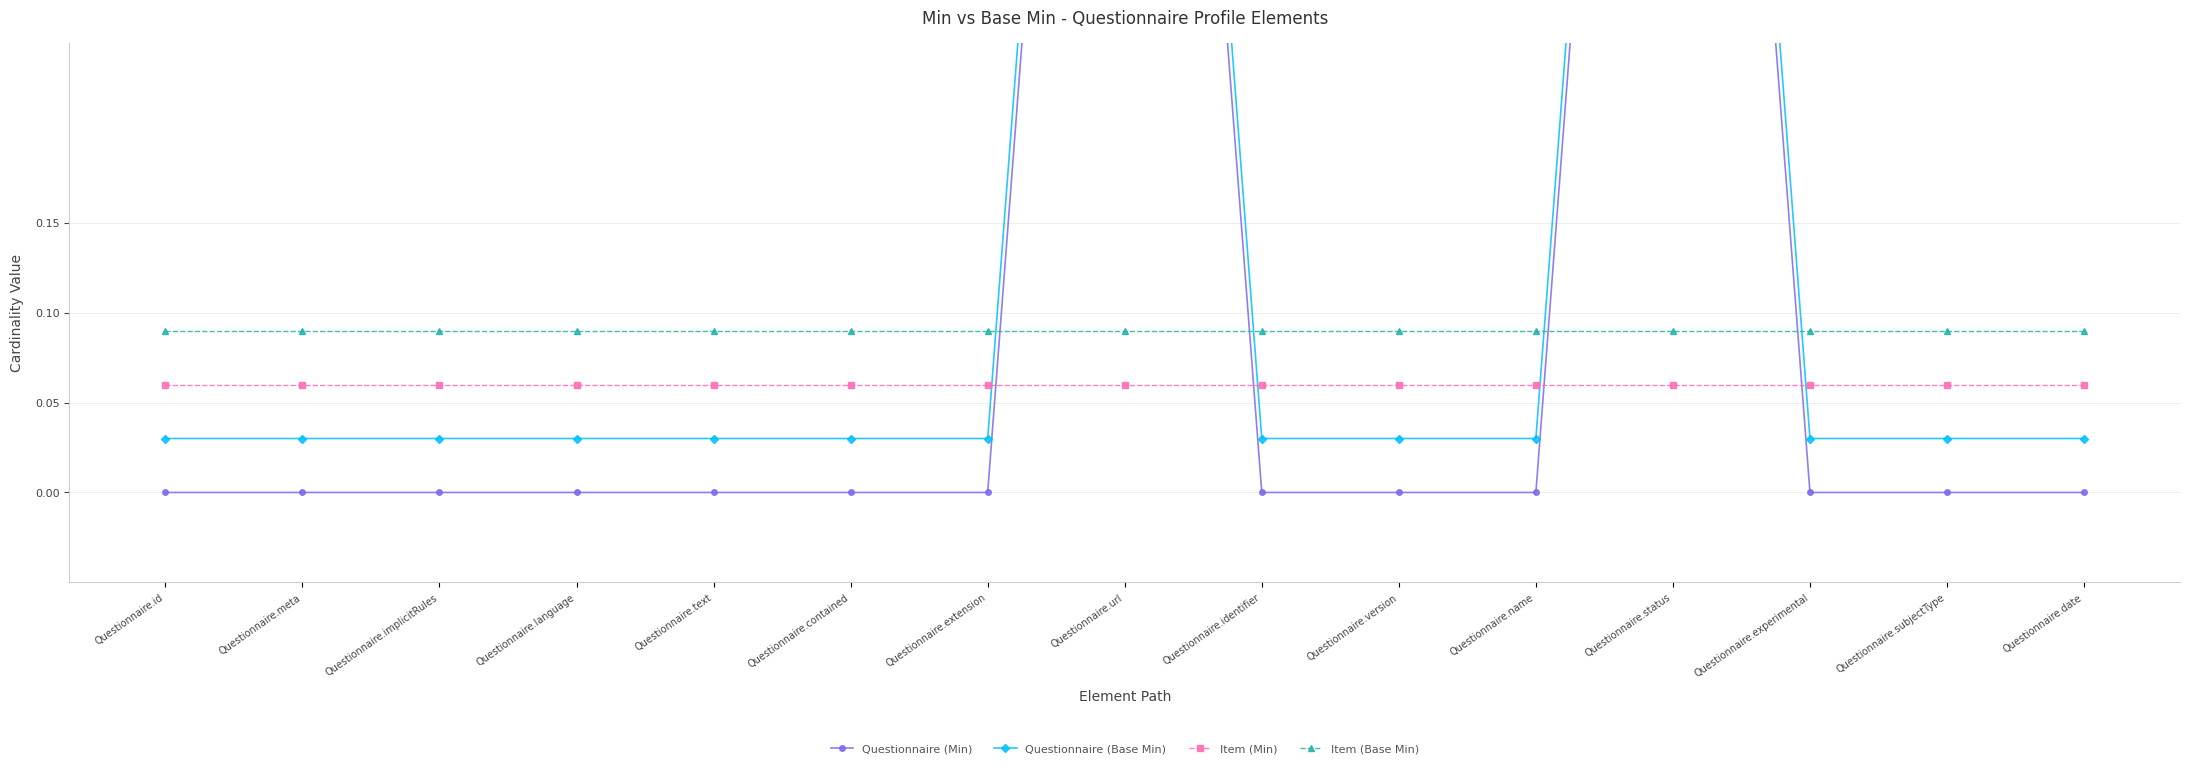

List the series in order of their overall mean, highest first.

Questionnaire (Base Min), Questionnaire (Min), Item (Base Min), Item (Min)